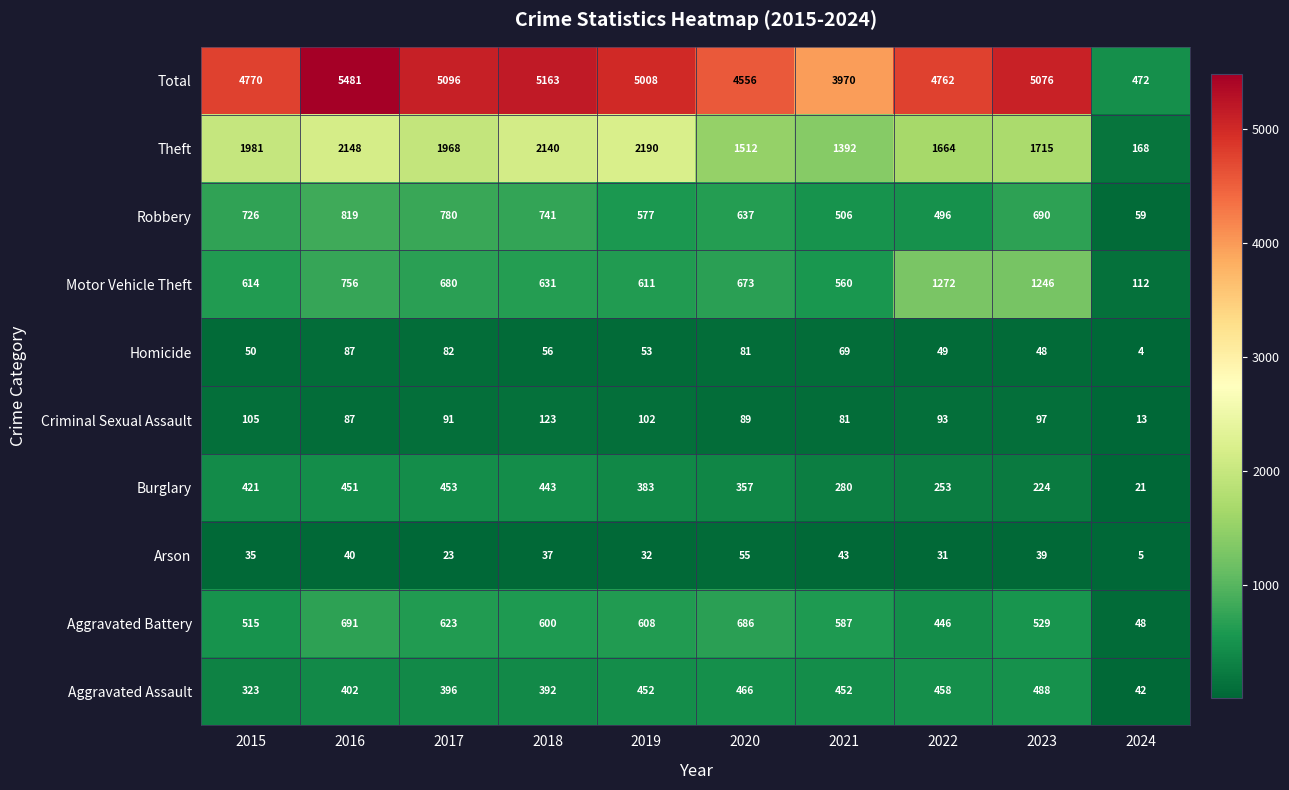

Which series changed the most between 2021 and 2024?

Total